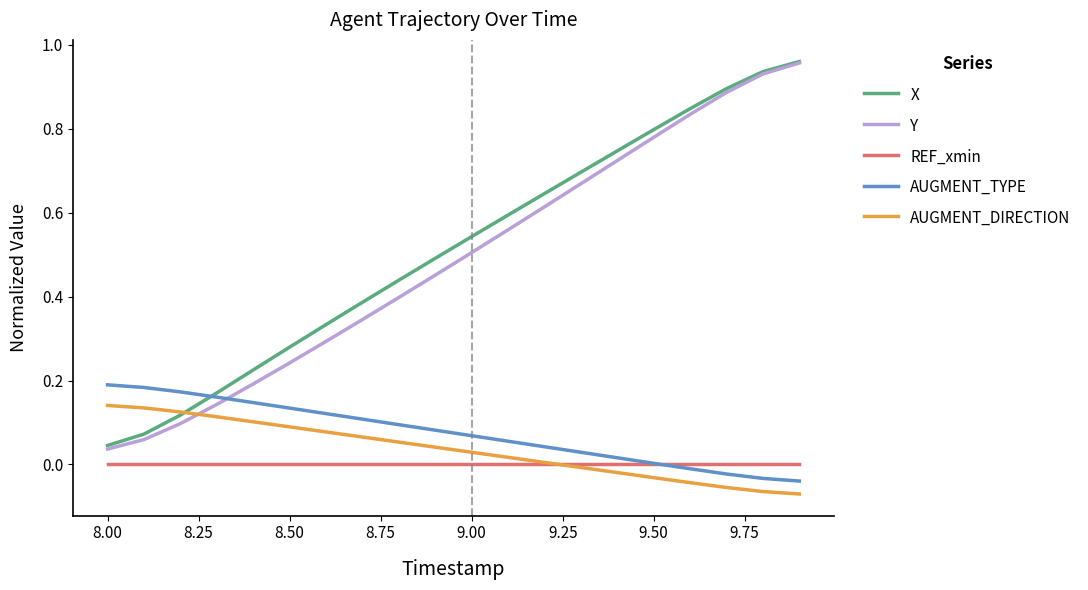

Which series has the widest spread of values?

Y